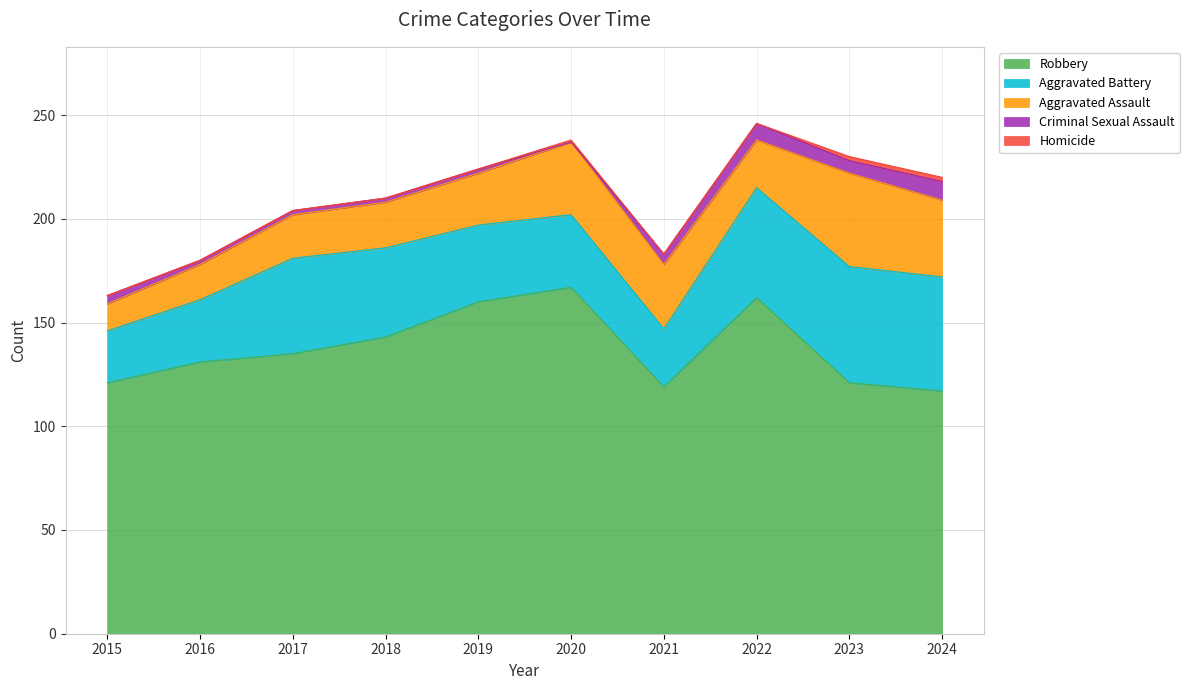

How many positive values does the Criminal Sexual Assault series have?

9